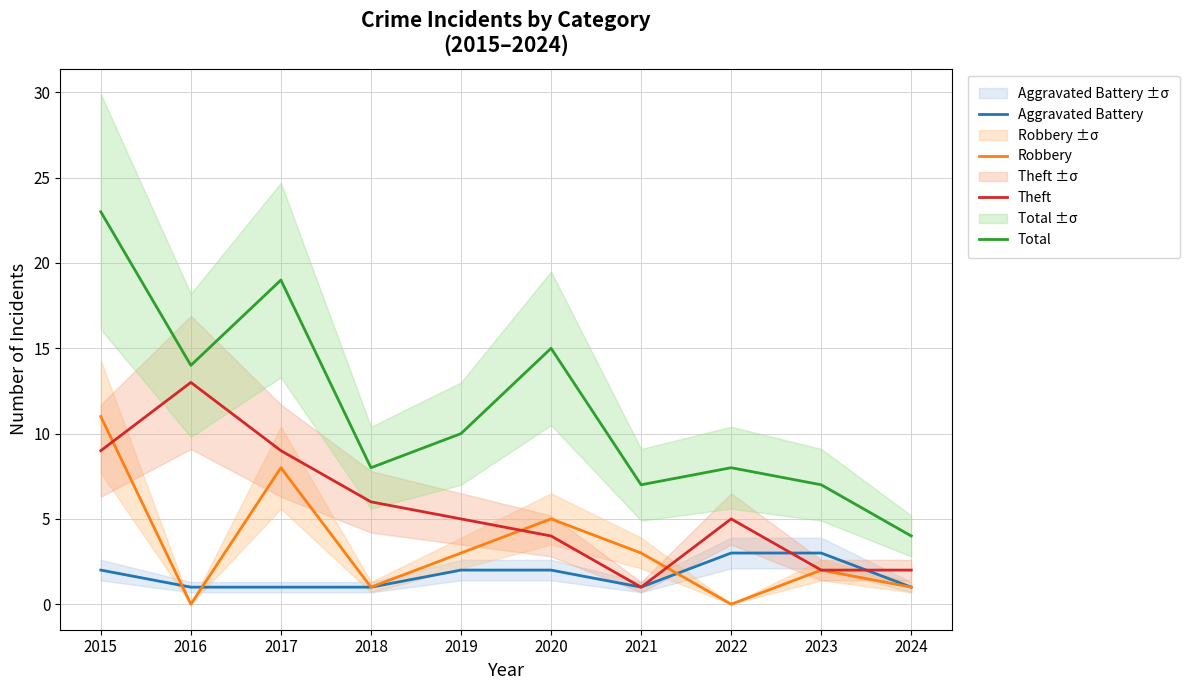

How many interior local valleys does the Total series have?

3